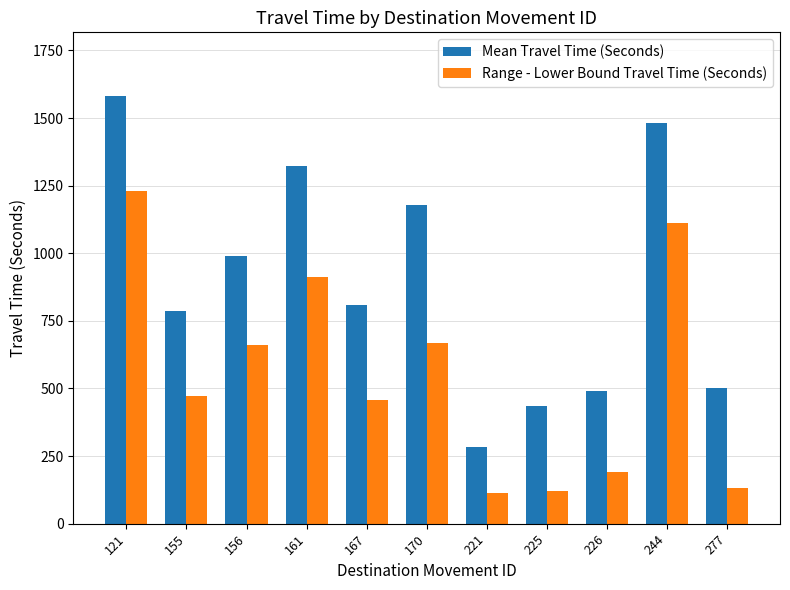

What is the difference between the maximum and second lowest values in the Mean Travel Time (Seconds) series?

1146